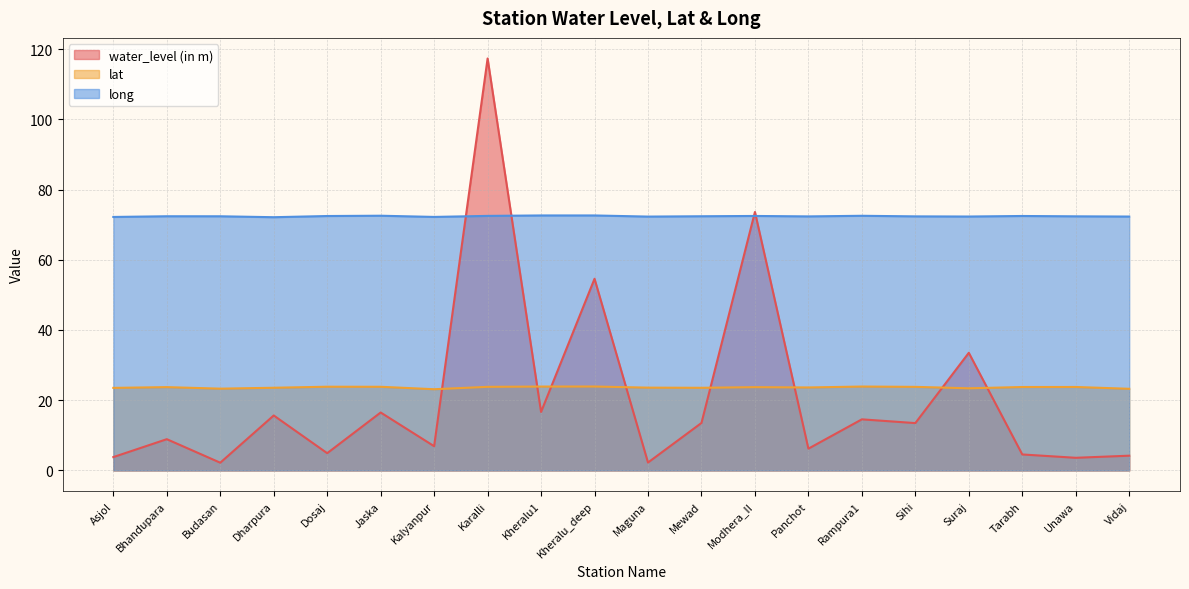

Is the value of water_level (in m) at Sihi greater than the value of lat at Kheralu1?

No